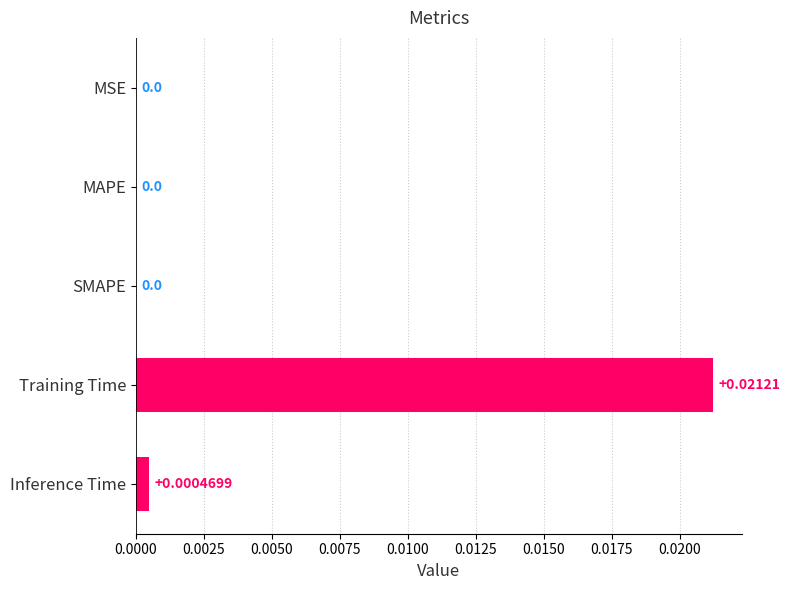

At which category does the chart reach its peak across all series?

Training Time